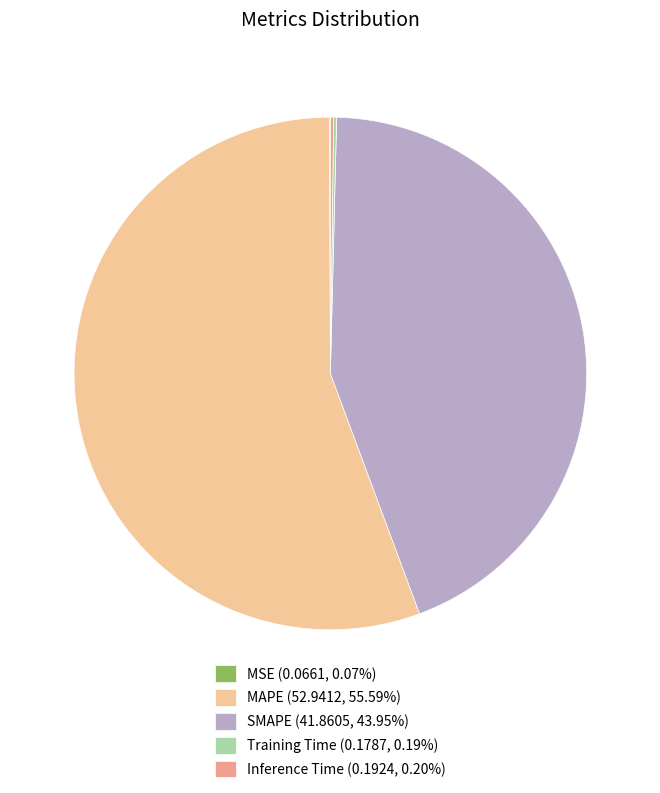

True or false: MAPE accounts for 56% of the total.

True